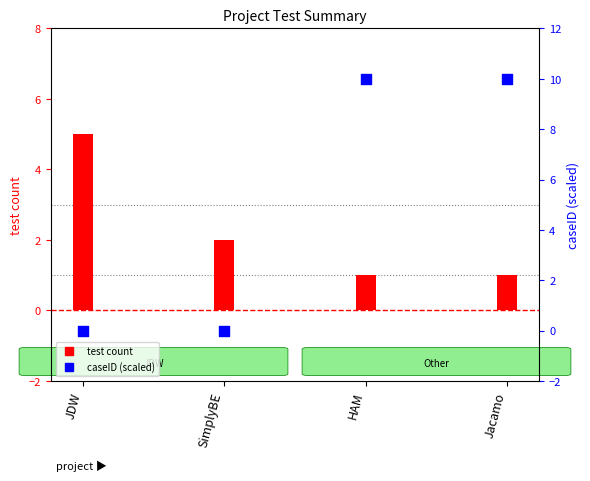

Is the value of caseID (scaled) at Jacamo greater than the value of test count at HAM?

Yes